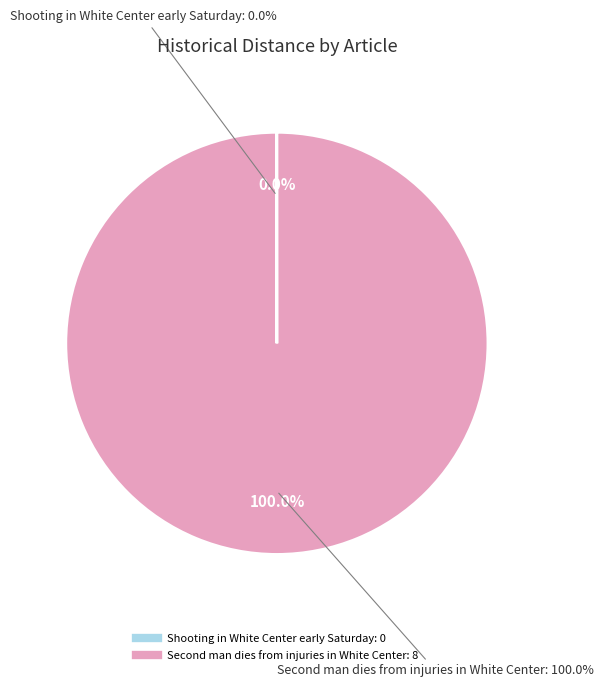

To the nearest percent, what is the difference between the largest and smallest slice percentages?

100%